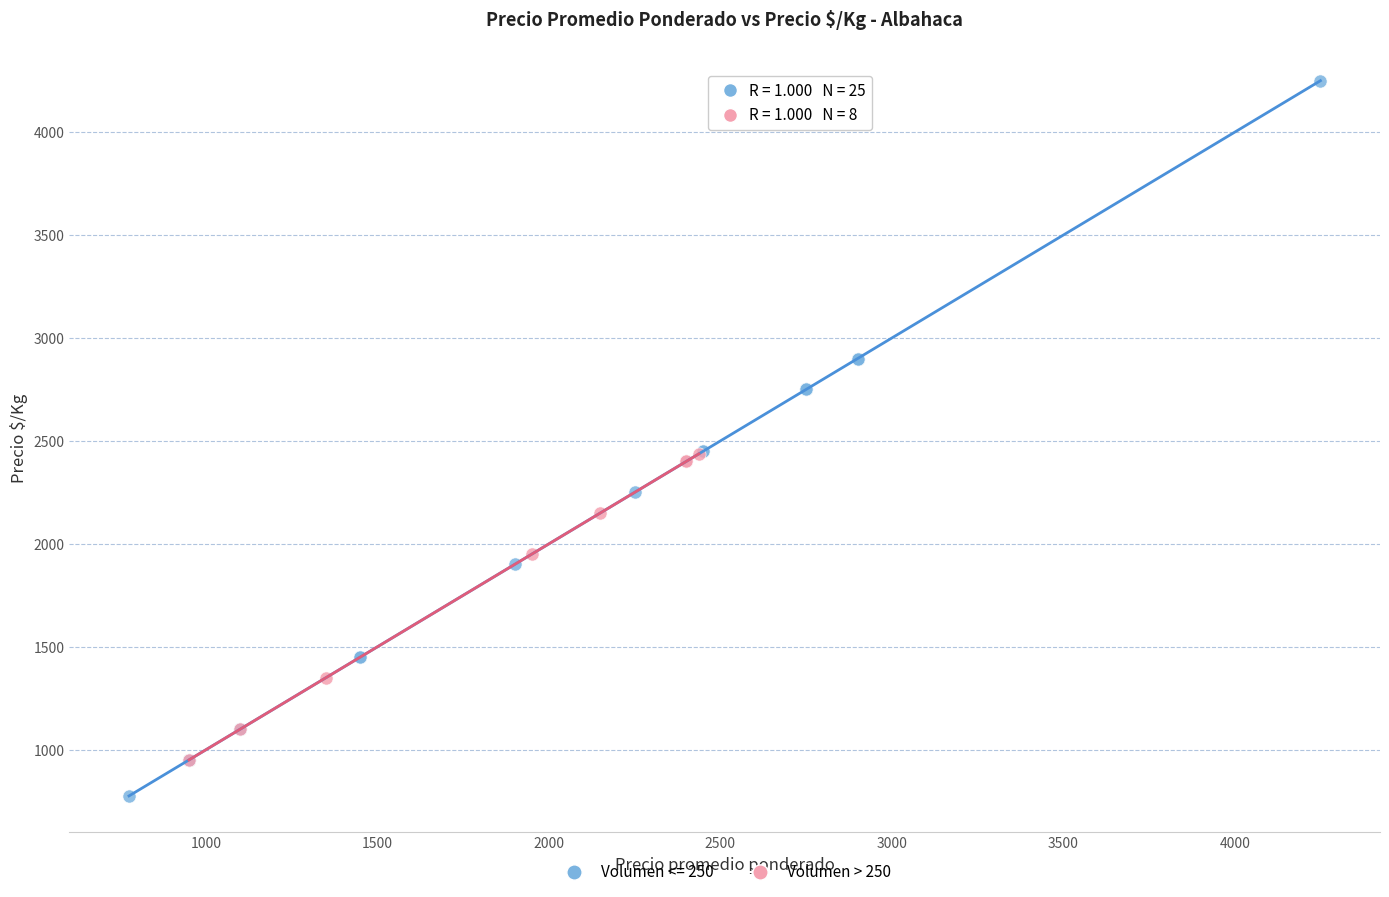

Which series has the largest Y range (max minus min)?

Volumen <= 250